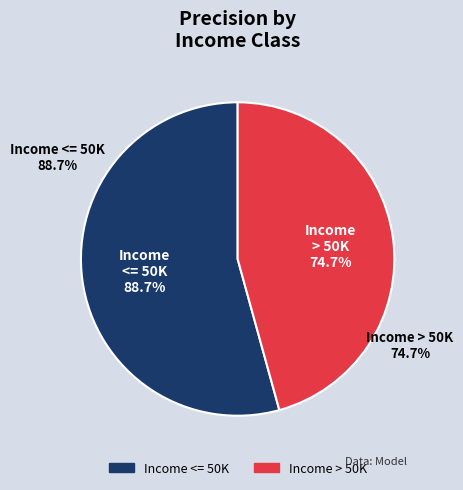

True or false: Income > 50K accounts for 53% of the total.

False